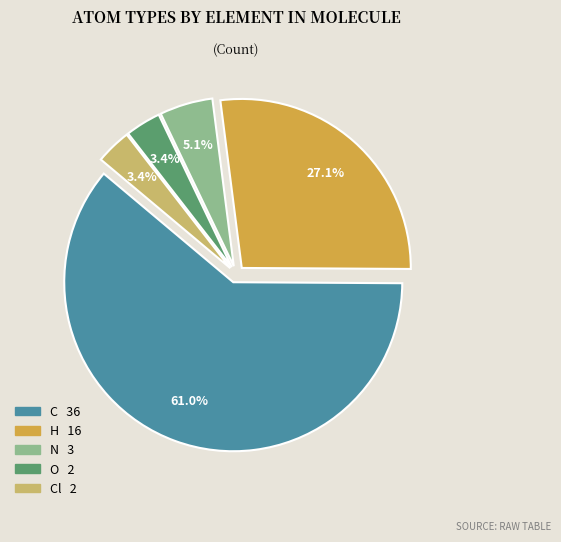

Does any single category account for the majority?

Yes